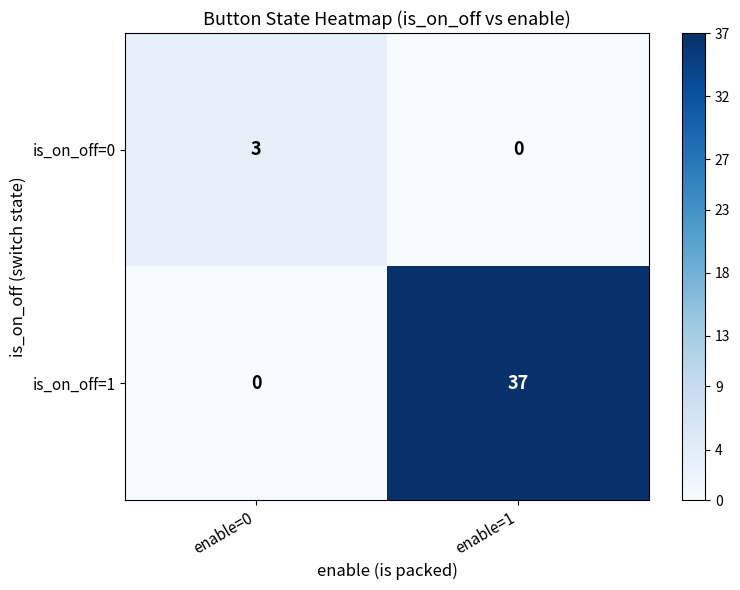

Rank the series at enable=0 from lowest to highest value.

is_on_off=1, is_on_off=0